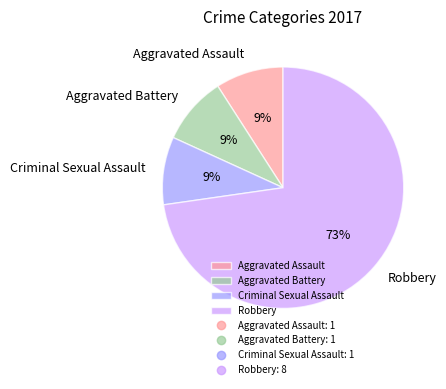

To the nearest percent, what is the average slice percentage?

25%